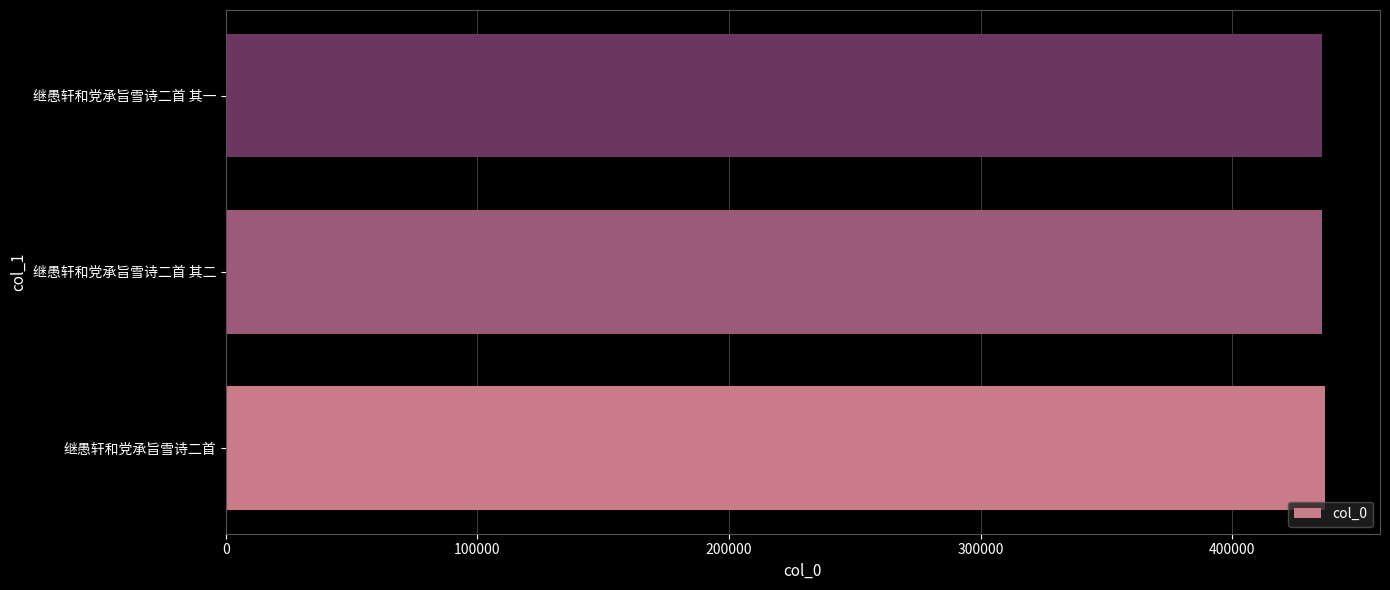

The chart shows a value of 707301 at 继愚轩和党承旨雪诗二首 其二. True or false?

False